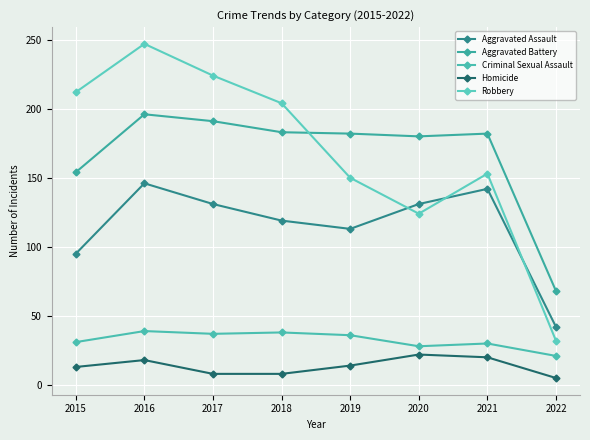

How many lines are shown in the chart?

5